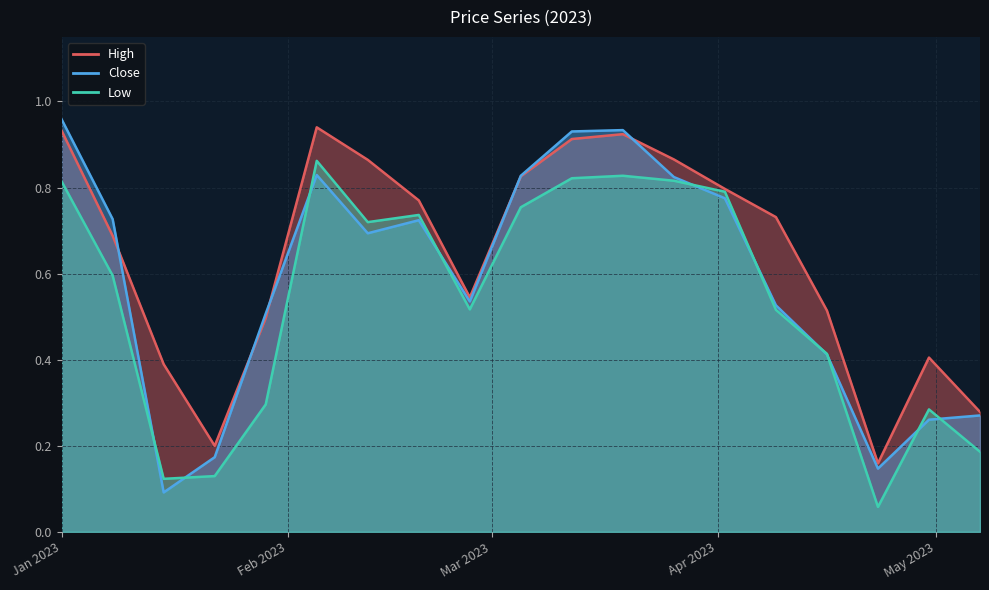

What is the approximate value of Low at Jan 2023?

0.8